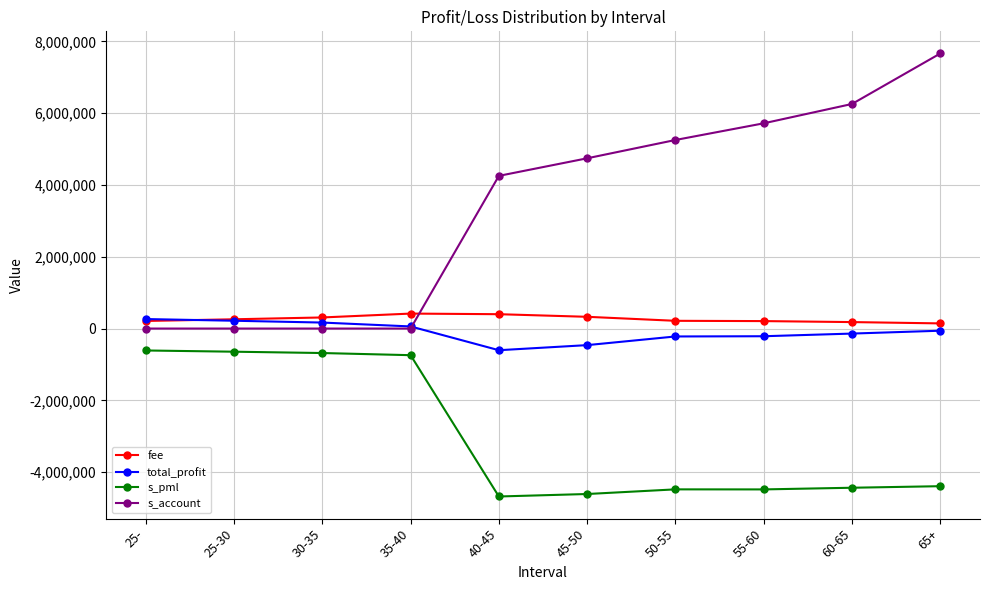

What is the sum of the s_pml values at 25- and 50-55?

-5091852.6